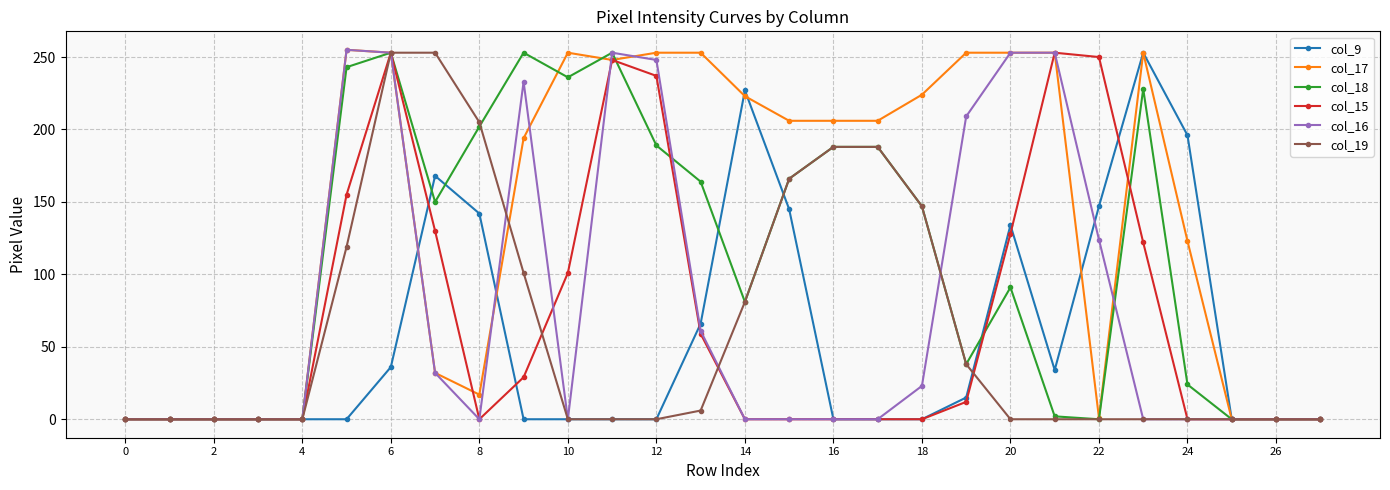

True or false: col_15 and col_16 intersect in this chart.

True